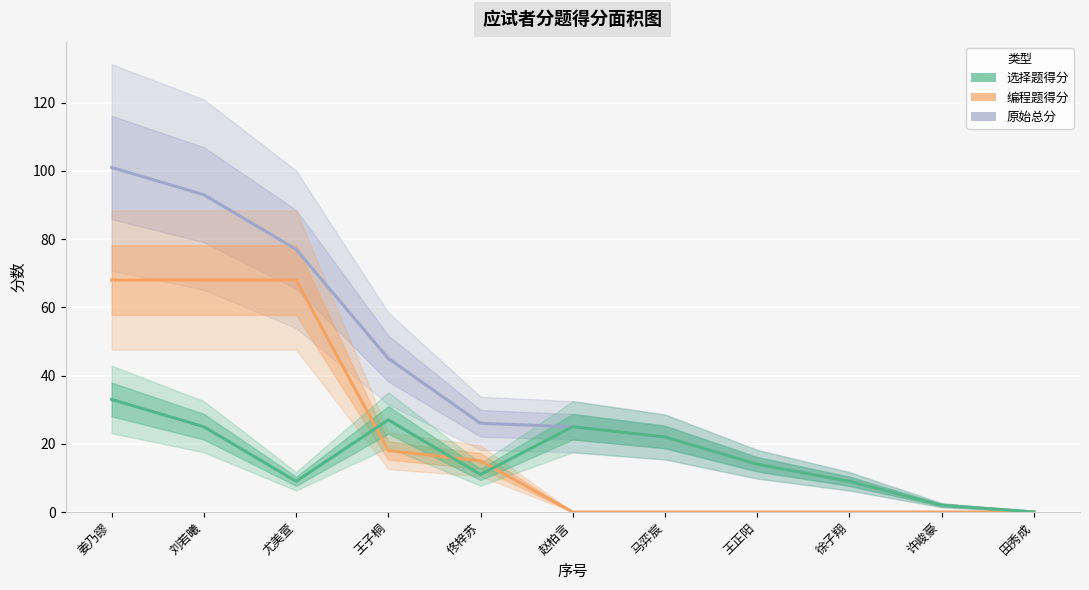

How many interior local peaks does the 选择题得分 series have?

2